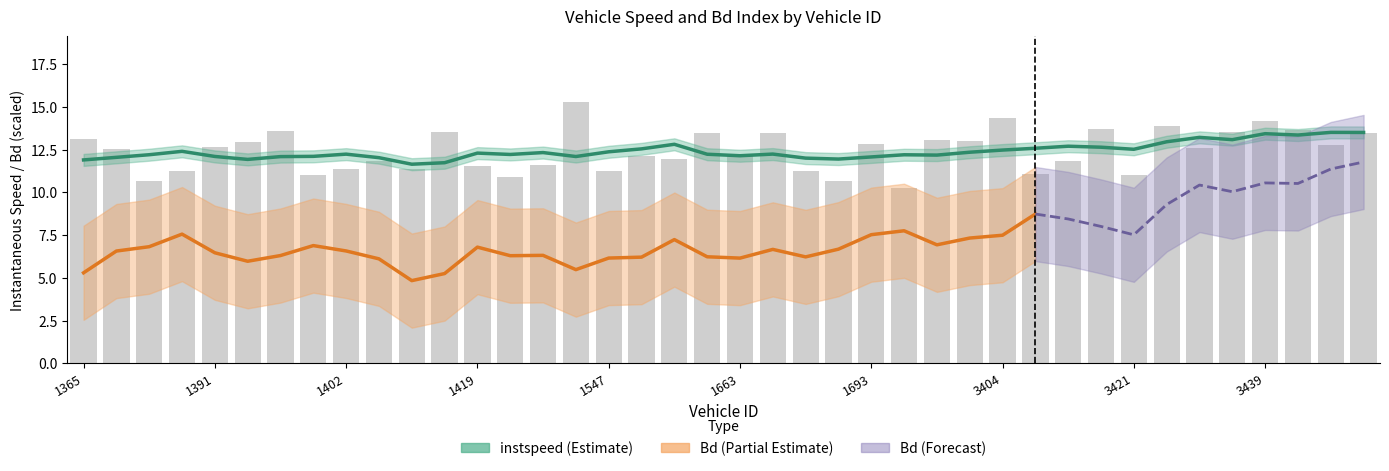

How many data points does each series have?

40